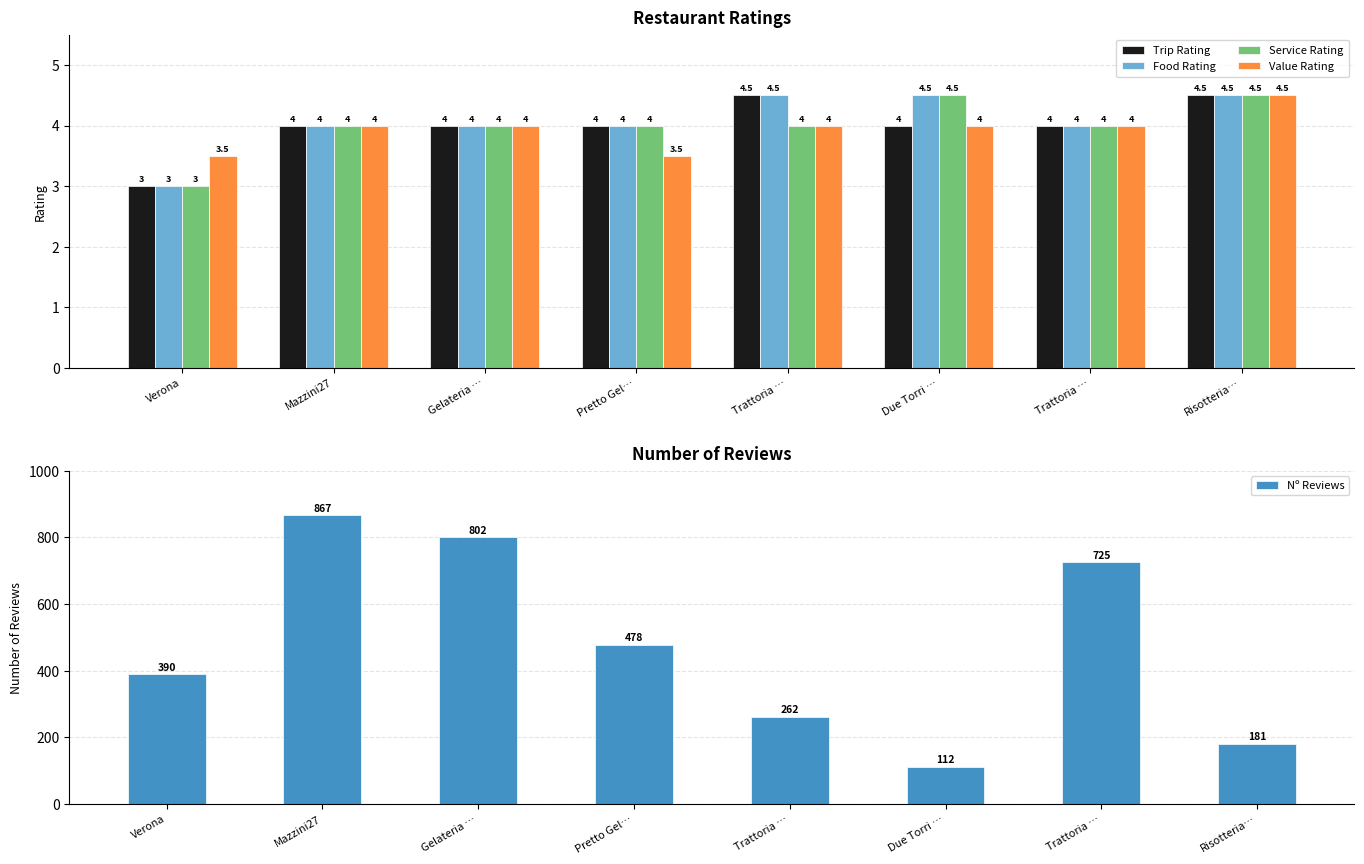

How many data points in Service Rating are less than 4?

1